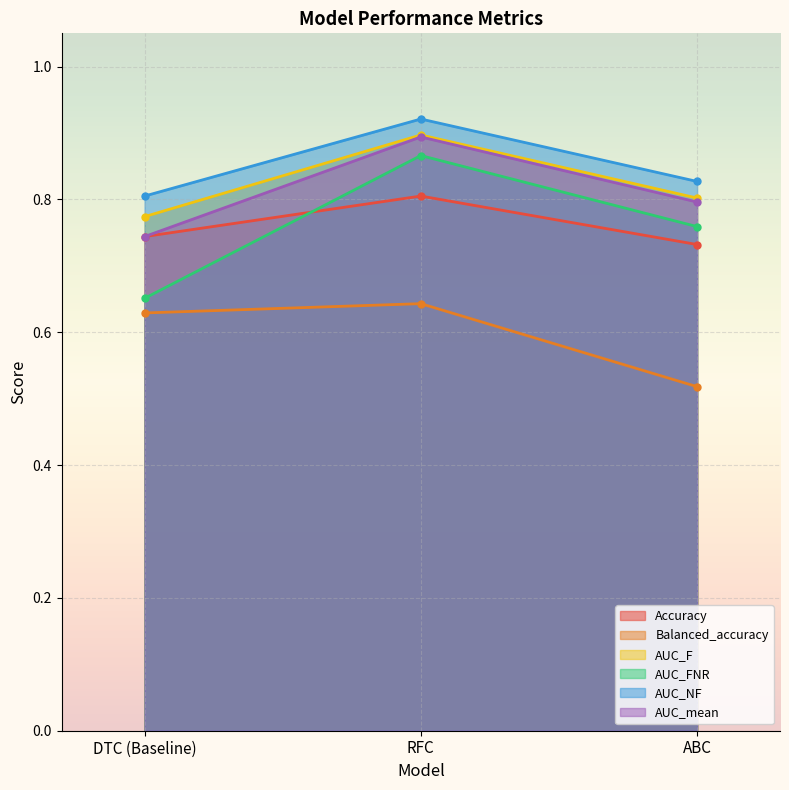

Reading left to right, transcribe all the data shown in this chart.

Accuracy: 0.7	0.8	0.7
Balanced_accuracy: 0.6	0.6	0.5
AUC_F: 0.8	0.9	0.8
AUC_FNR: 0.7	0.9	0.8
AUC_NF: 0.8	0.9	0.8
AUC_mean: 0.7	0.9	0.8